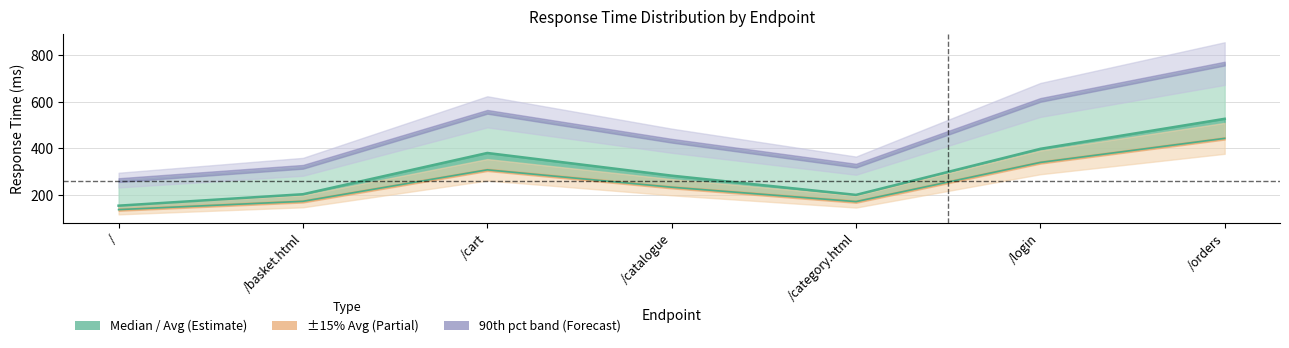

Between /category.html and /orders, which is larger?

/orders